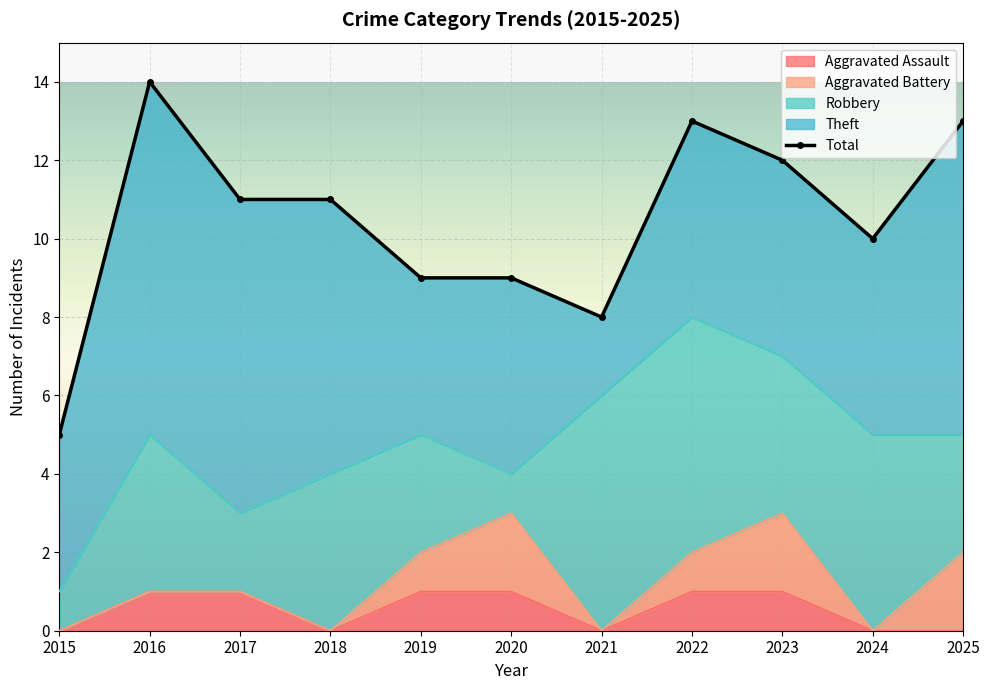

At which category does Total reach its first local peak?

2016